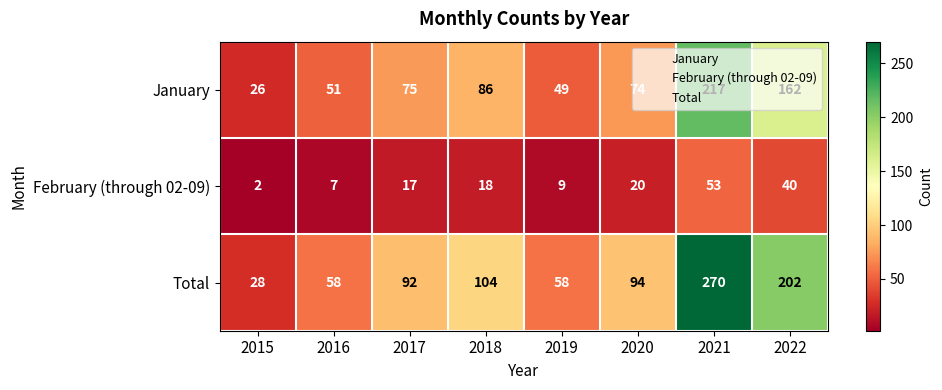

Between 2018 and 2022, which series saw the biggest shift?

Total